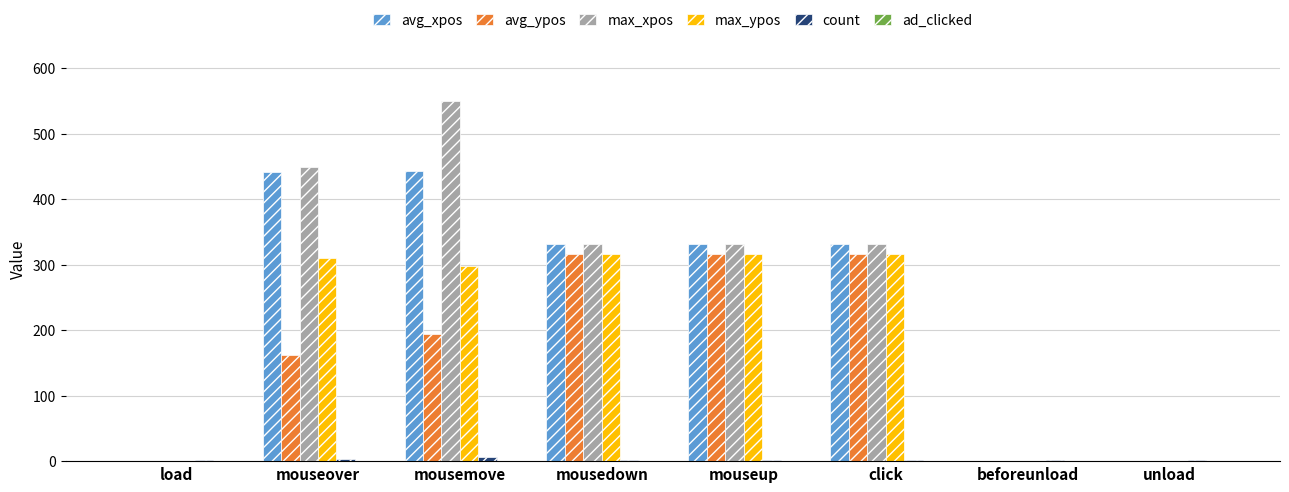

True or false: avg_xpos has a value of 332 at mouseup.

True